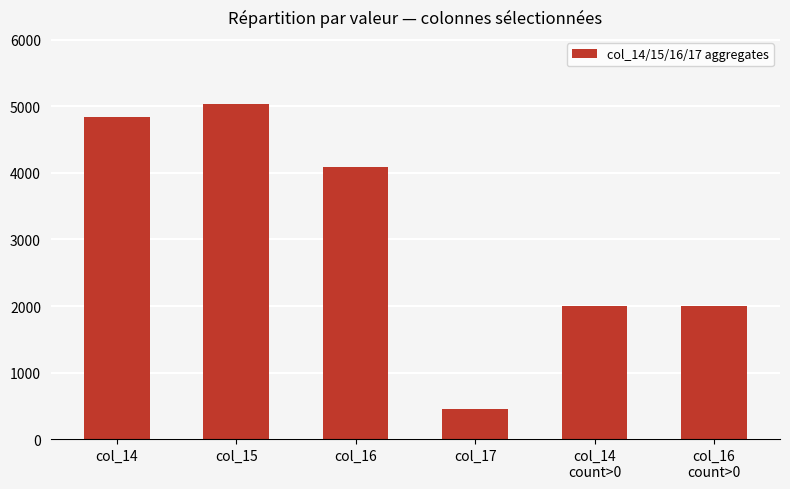

Is it true that the value at col_15 is 5036?

True